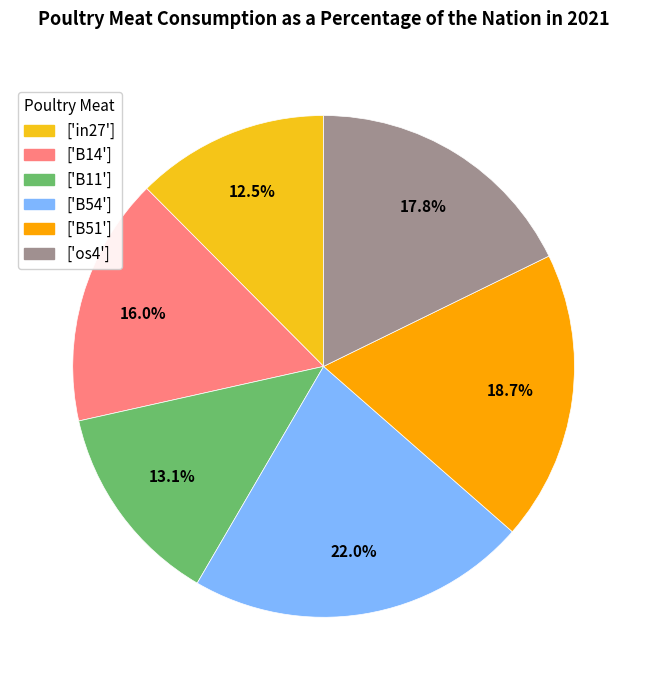

Rank the categories by value from lowest to highest.

['in27'], ['B11'], ['B14'], ['os4'], ['B51'], ['B54']